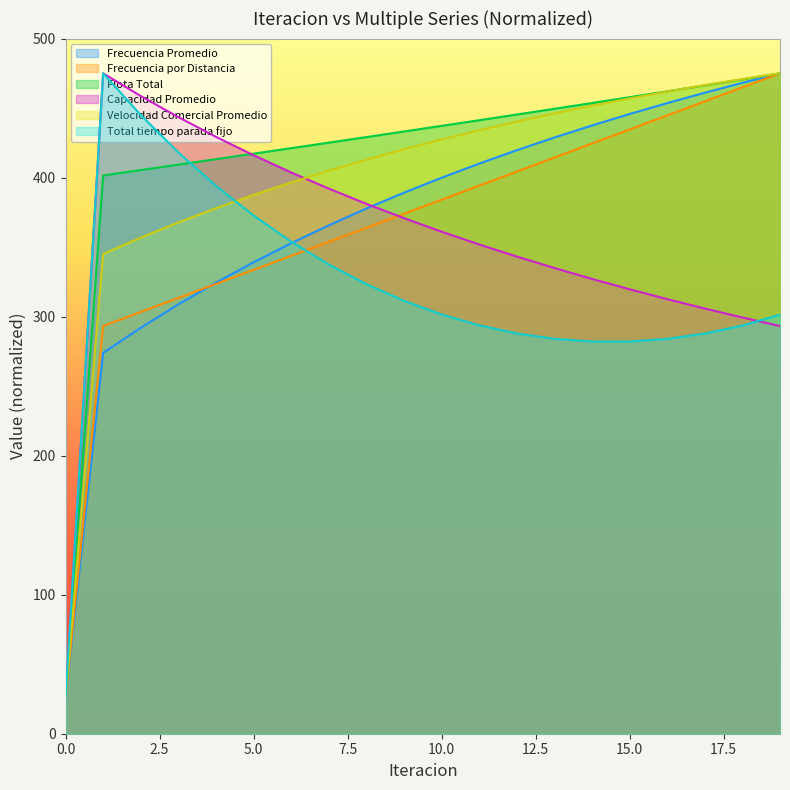

At how many categories does at least one series exceed 171?

19